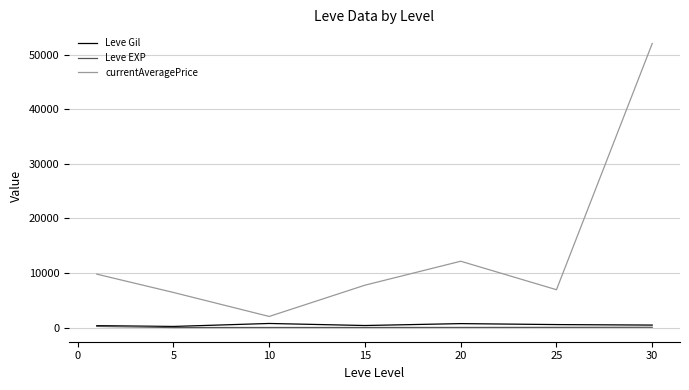

Which series has the largest total across all categories?

currentAveragePrice